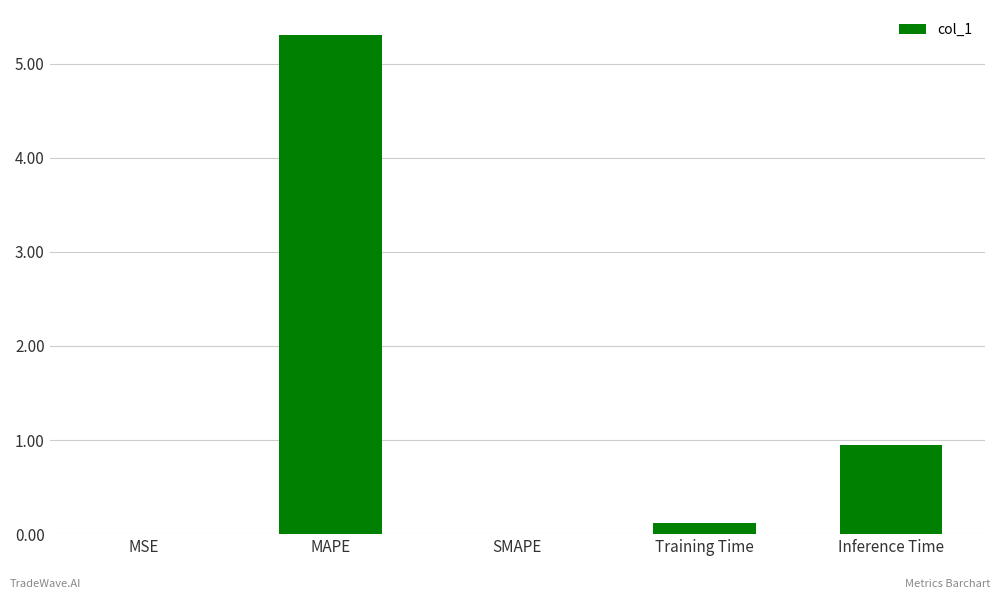

What is the sum of the values at MAPE and Inference Time?

6.3